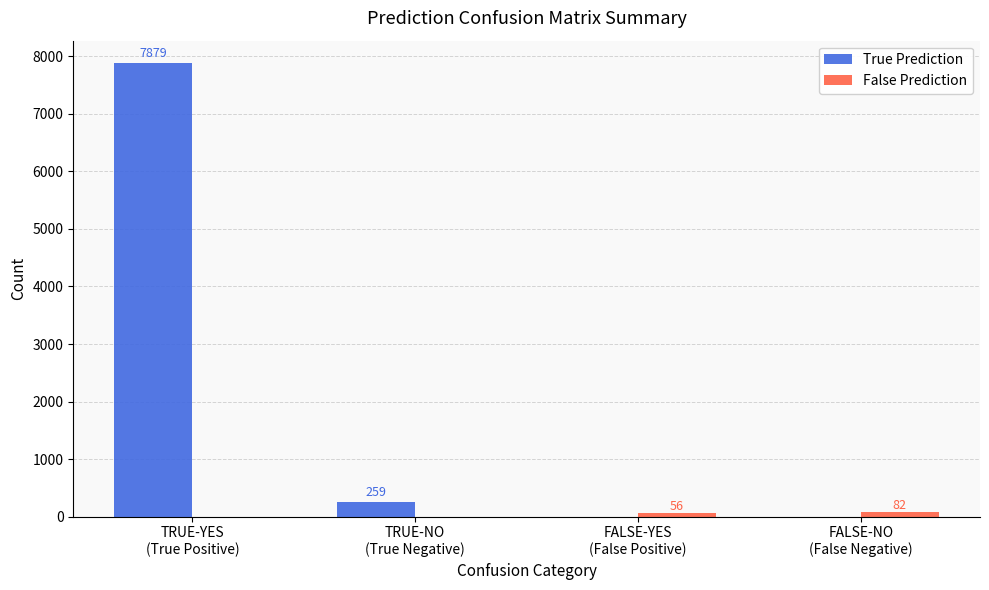

Which series has the largest total across all categories?

True Prediction